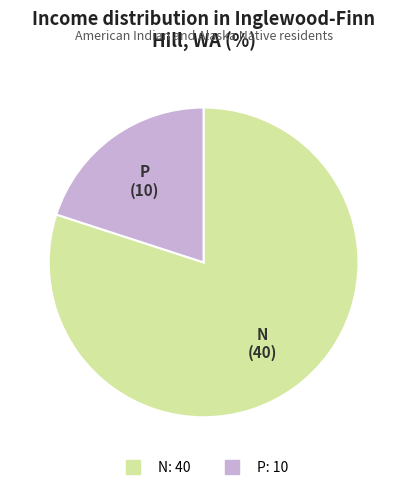

What is the ratio of the value at N to the value at P?

4.0